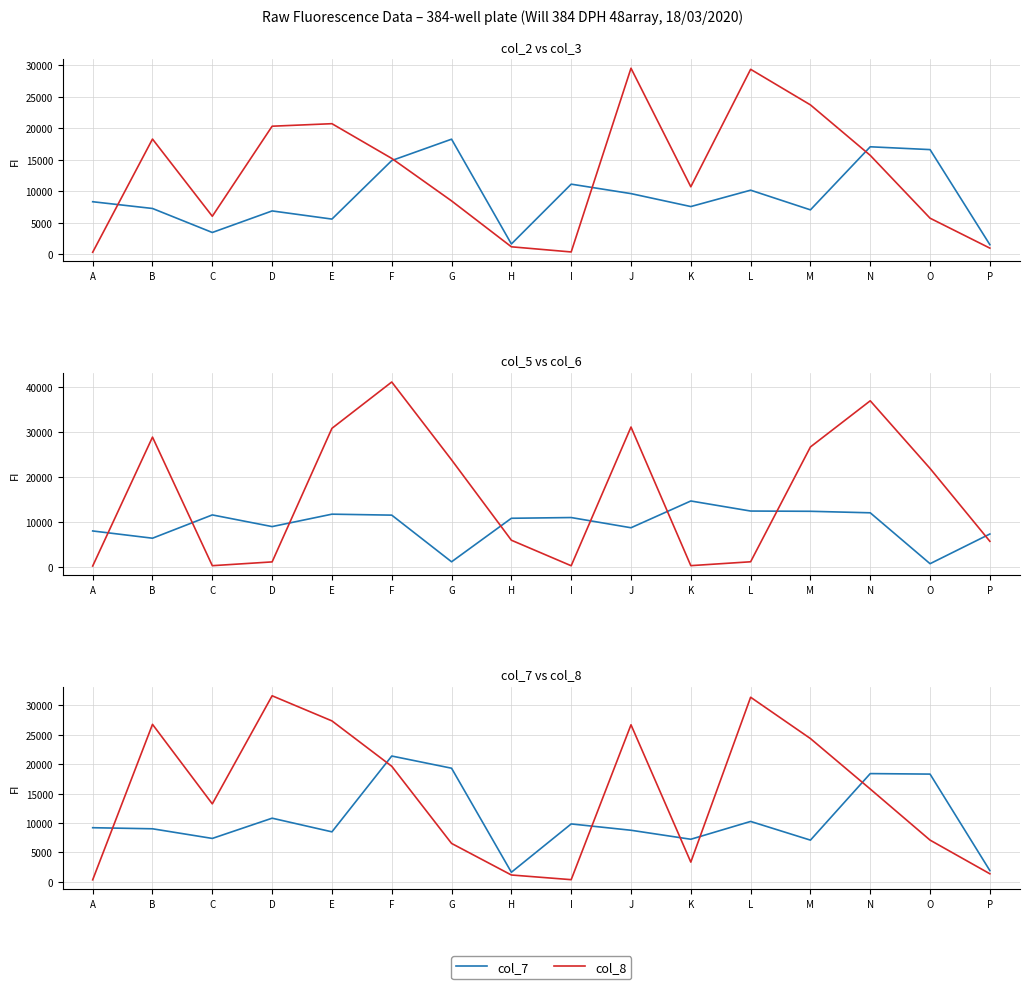

What is the difference between the maximum and minimum values in the col_6 series?

40963